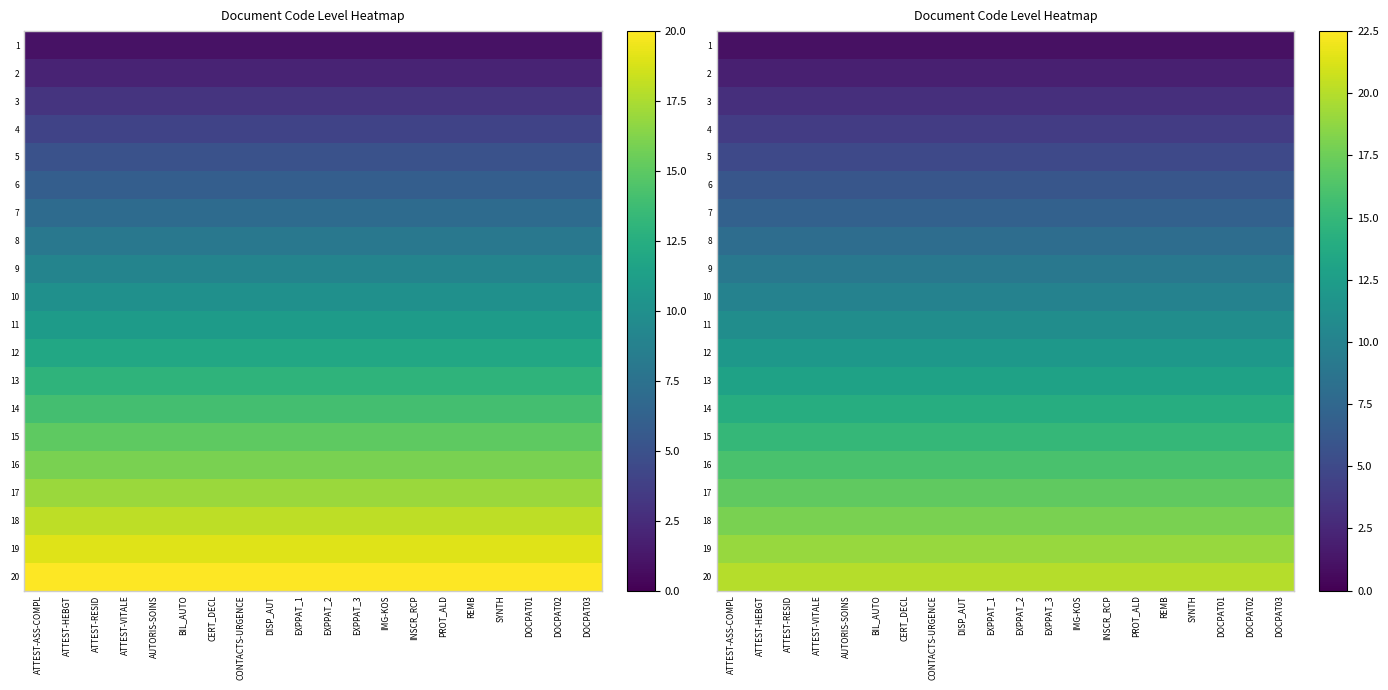

Which category has the lowest value in the 4 series?

ATTEST-ASS-COMPL